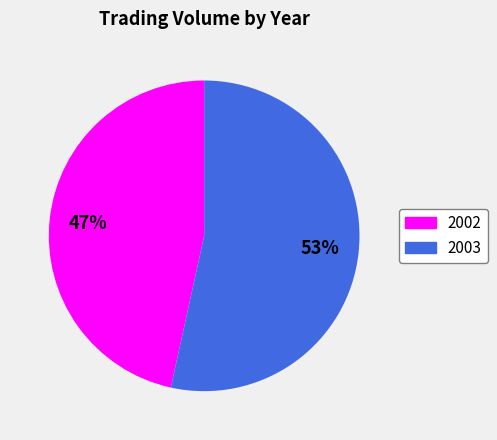

To the nearest percent, what percentage of the pie is 2002?

47%